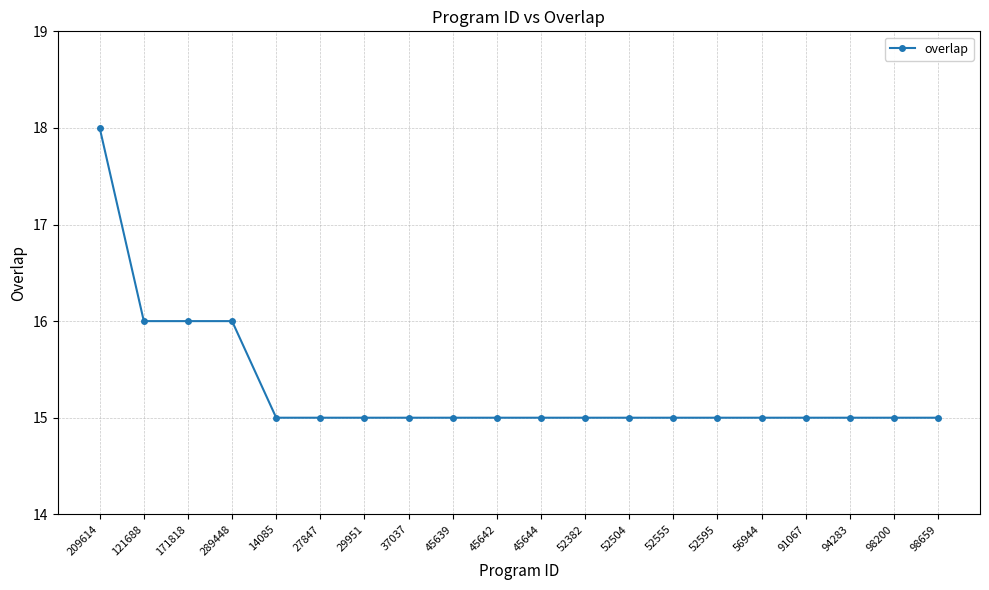

Which has a higher value, 171818 or 52555?

171818